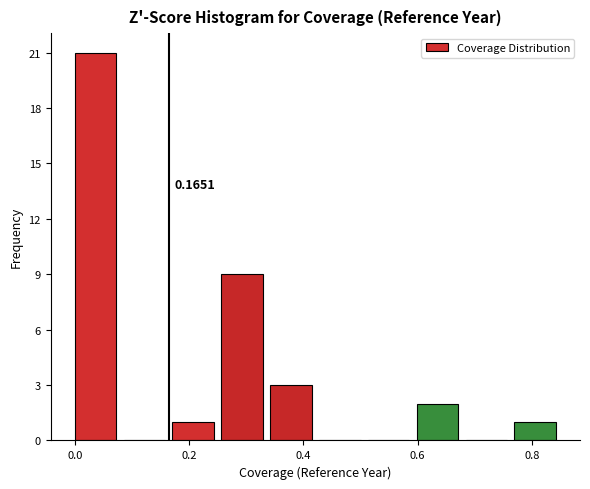

Which range on the x-axis has the tallest bar?

0.00 to 0.08